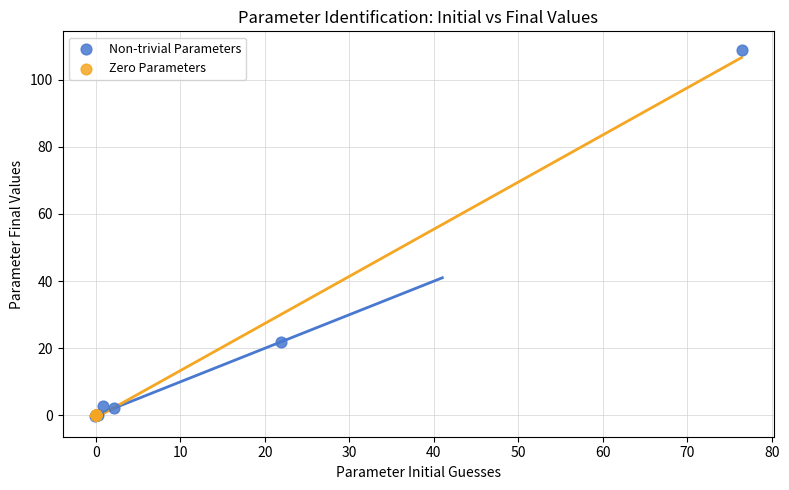

Which series contains the highest Y value?

Non-trivial Parameters